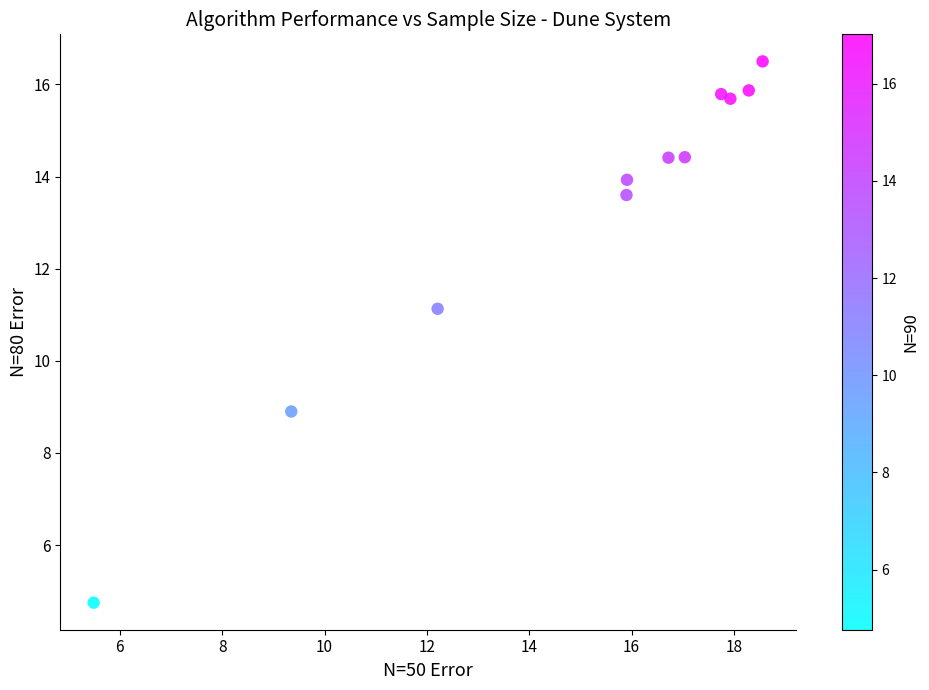

What is the average Y value?

13.2